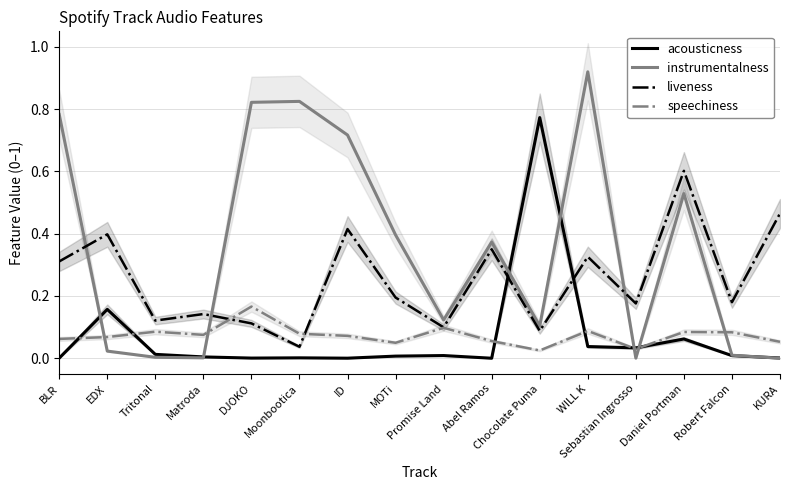

Which series has the largest total across all categories?

instrumentalness